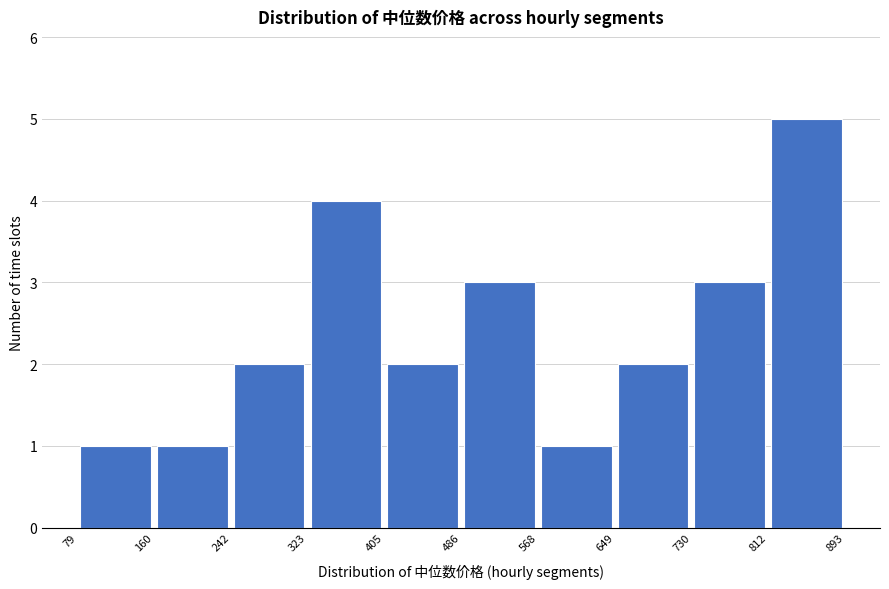

How tall is the bar that spans 242 to 323 on the x-axis? The values are not printed on the chart, so give them approximately, as read against the axis.

2